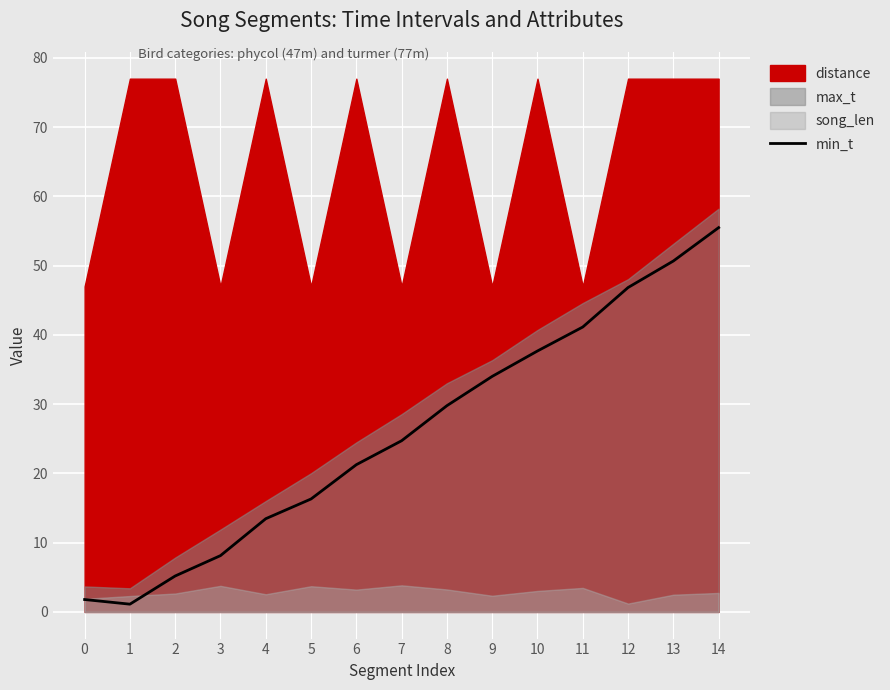

What is the value of the 11th point from the left?

37.7